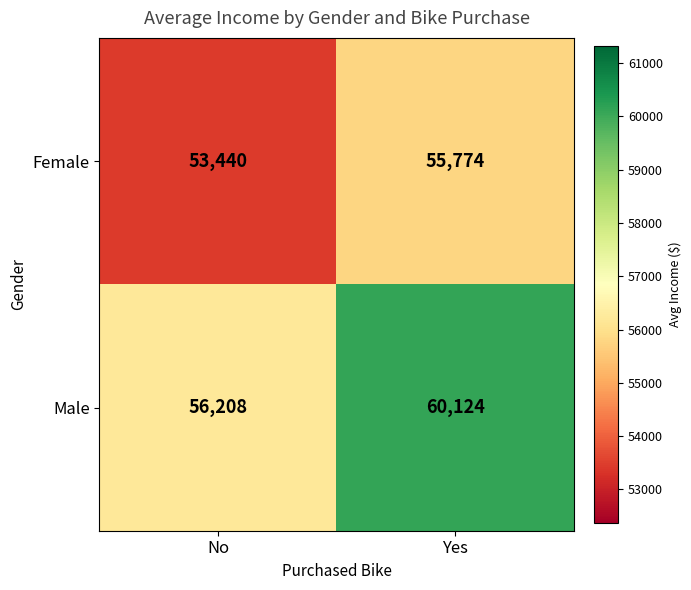

What is the total value across all series at No?

109648